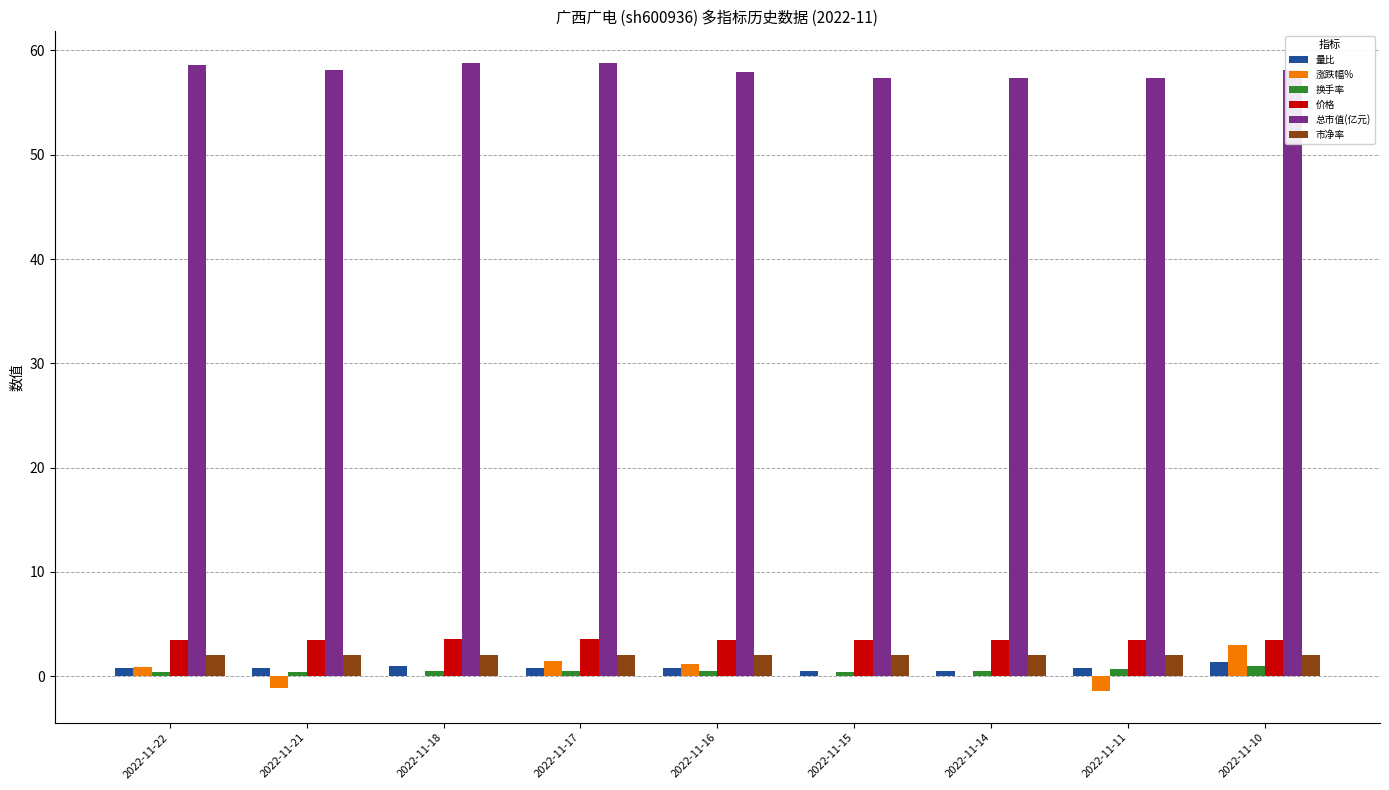

Is the value of 价格 at 2022-11-10 greater than the value of 市净率 at 2022-11-16?

Yes